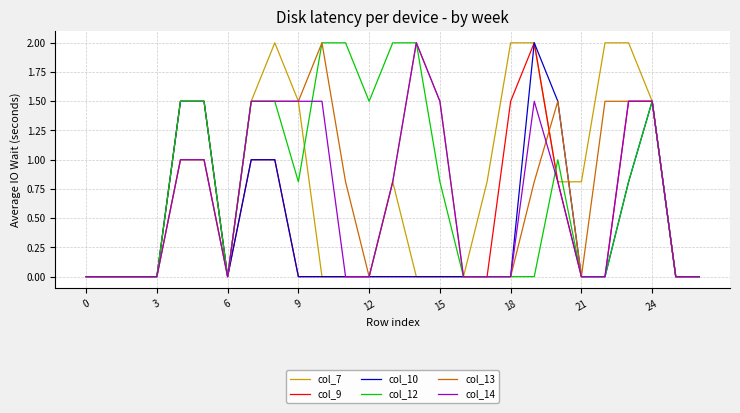

What is the maximum value for col_7?

2.0